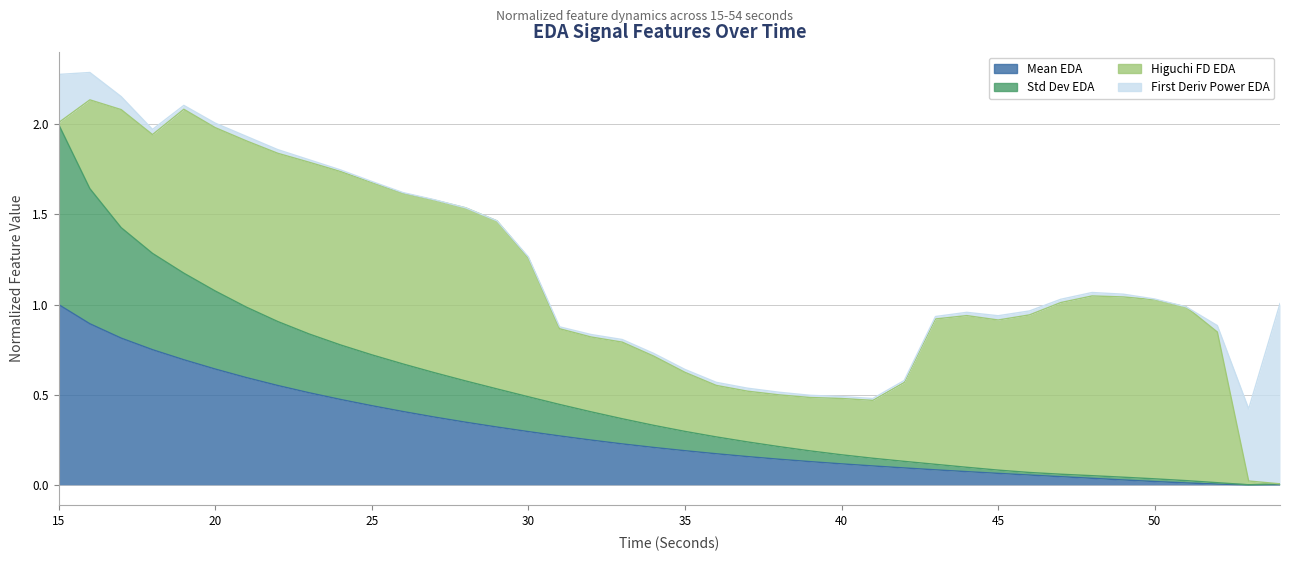

Between 16 and 48, which is larger?

16